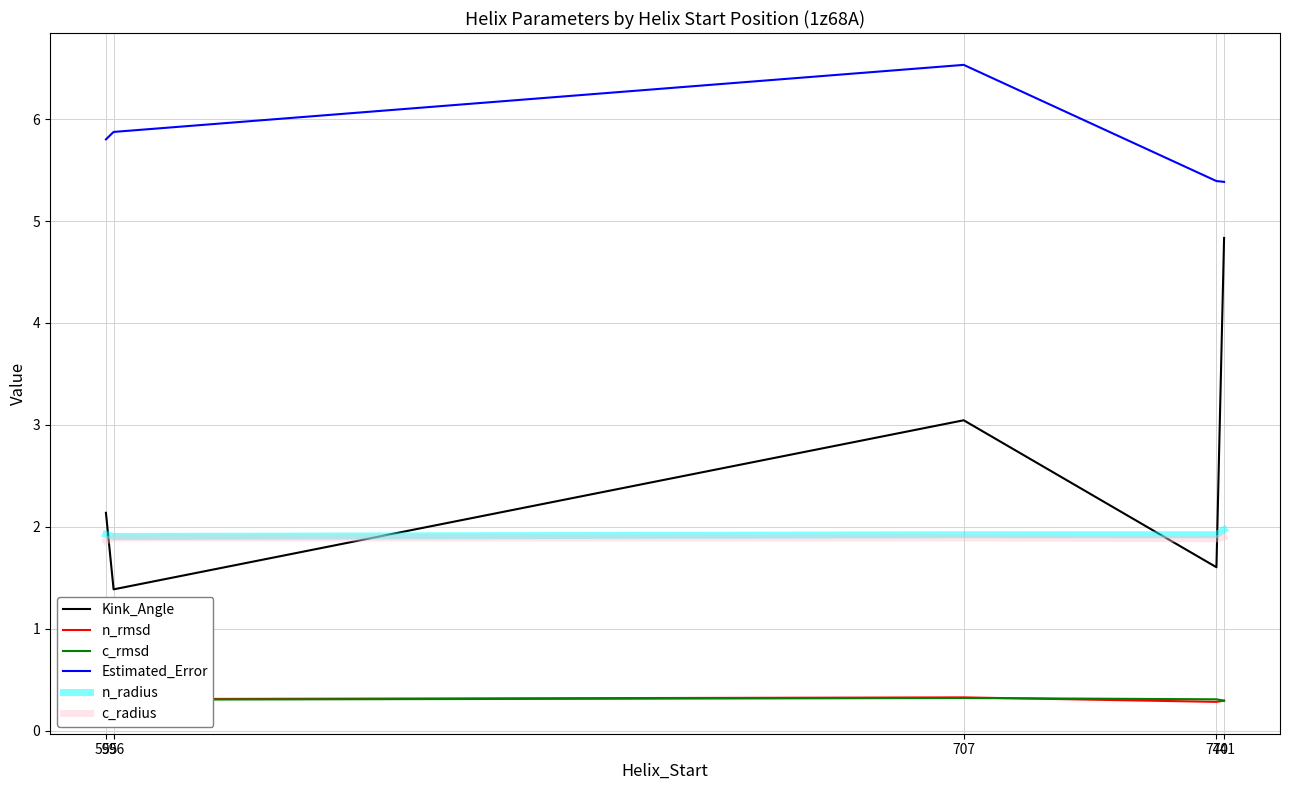

True or false: c_radius and c_rmsd cross at least once.

False